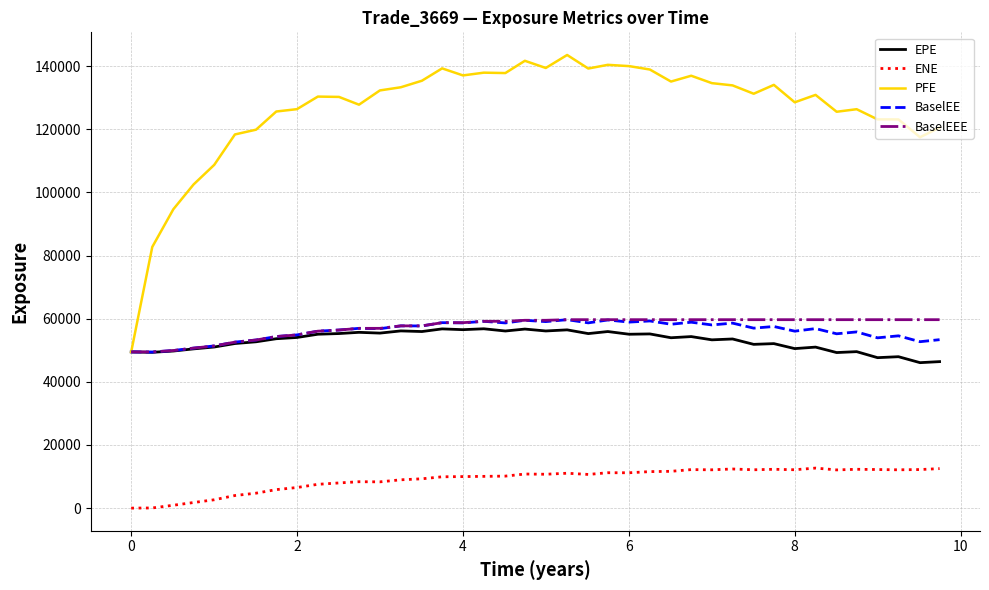

Which series has the largest total across all categories?

PFE